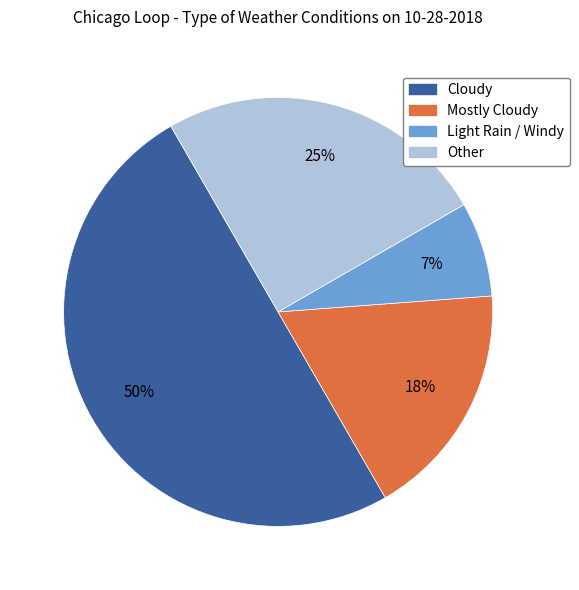

Combined, do Light Rain / Windy and Other account for over 50%?

No